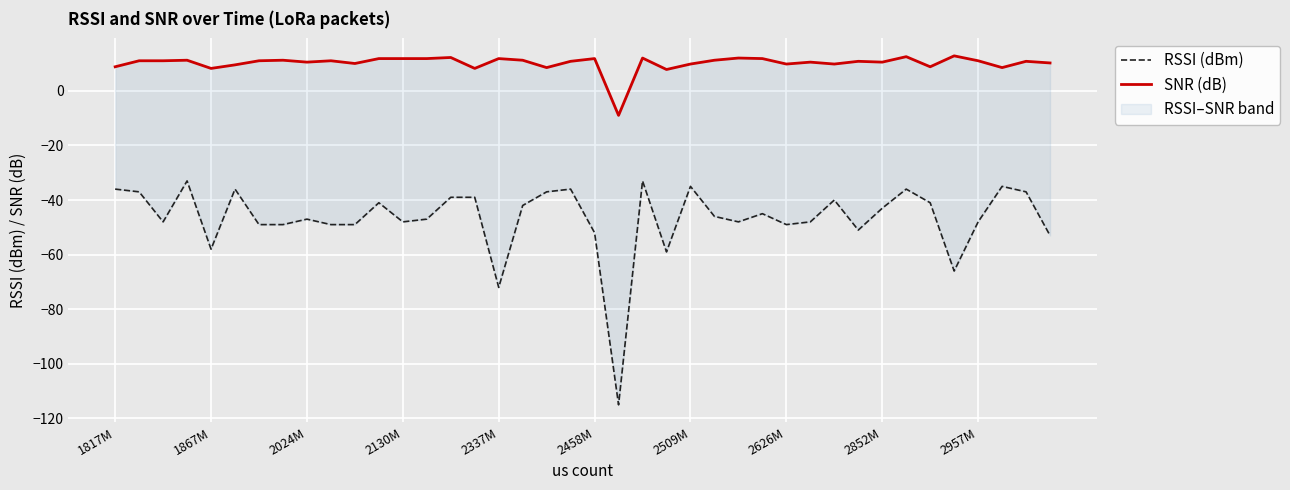

What is the sum of all SNR (dB) values?

404.9